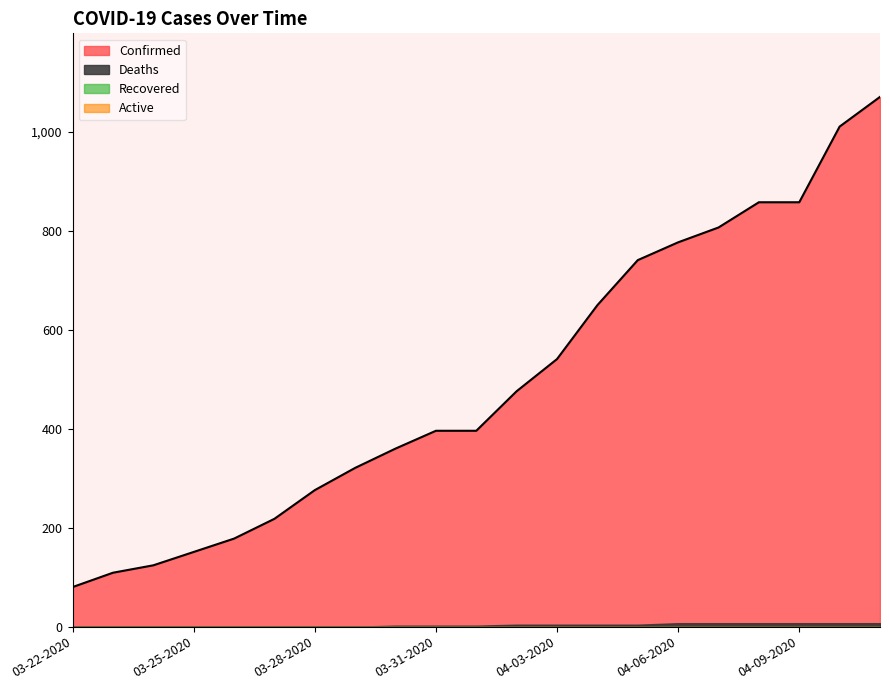

True or false: Confirmed and Deaths intersect in this chart.

False